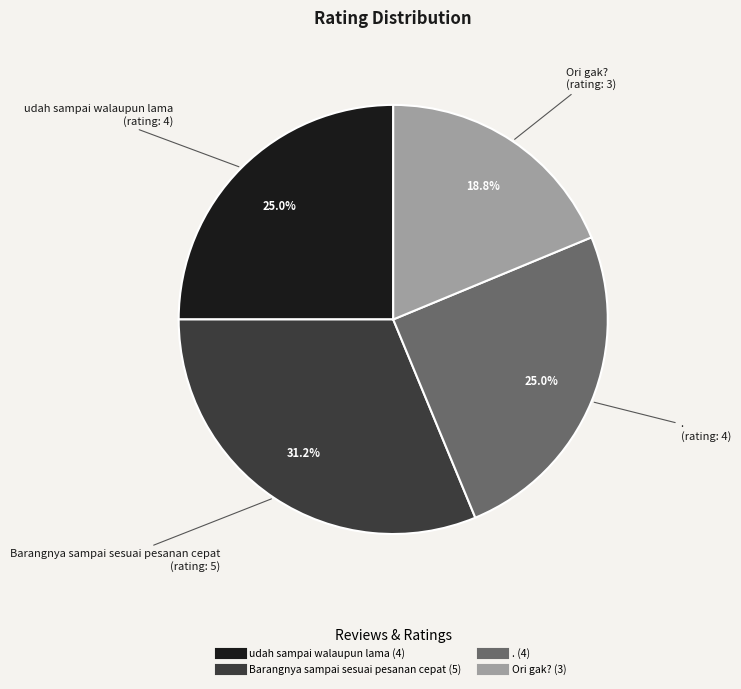

Combined, what portion of the pie is udah sampai walaupun lama and .?

50.0%